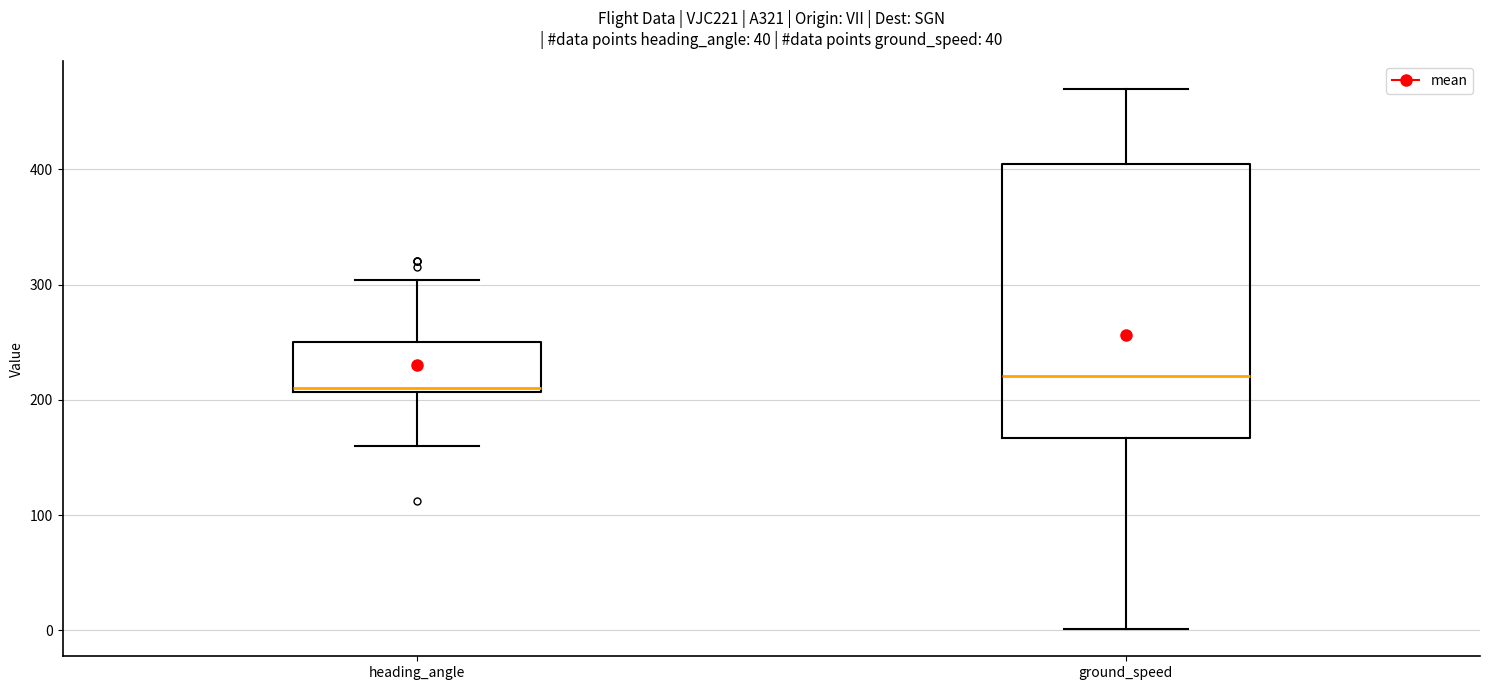

Reading left to right, transcribe this box plot: for each box, give where its median line is, the range the box spans, and where its two whiskers end, as read against the y-axis. The values are not printed on the chart, so give them approximately, as read against the axis.

heading_angle: median 210, box 210 to 250, whiskers 160 to 300
ground_speed: median 220, box 170 to 400, whiskers 0 to 470